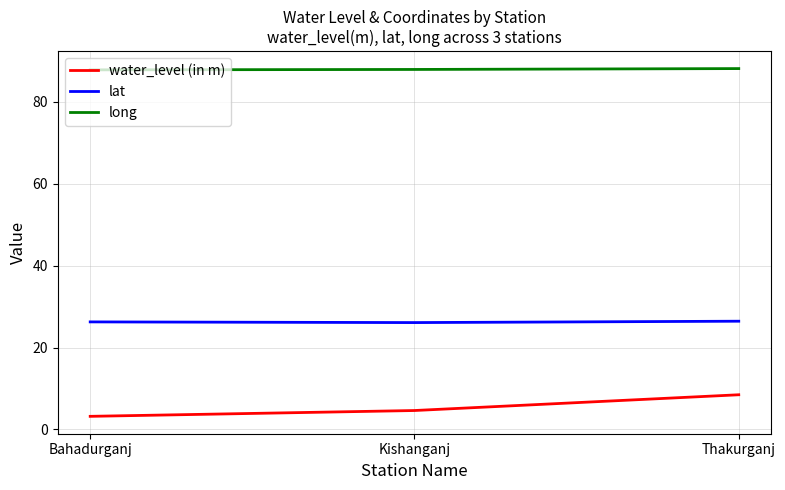

Rank the series by their maximum value, from lowest to highest.

water_level (in m), lat, long